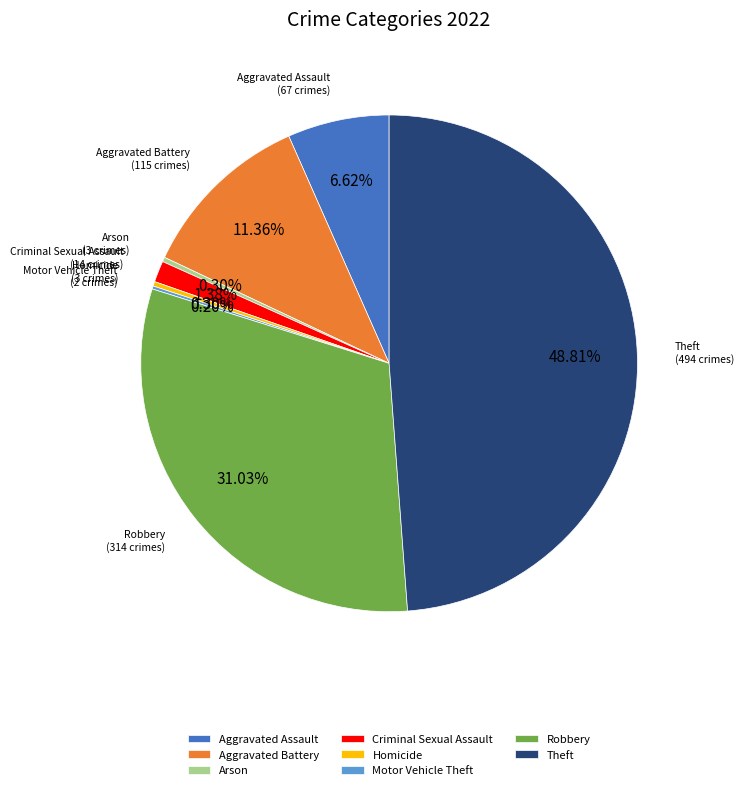

Which has a higher value, Robbery or Aggravated Battery?

Robbery